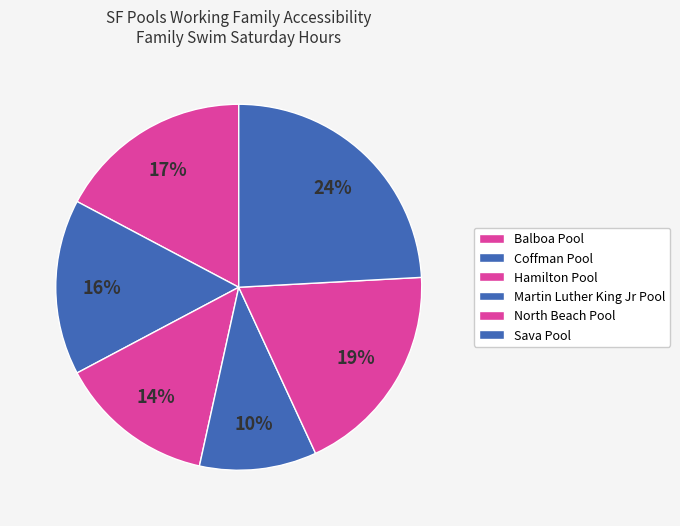

Is there any slice that represents more than half of the pie?

No